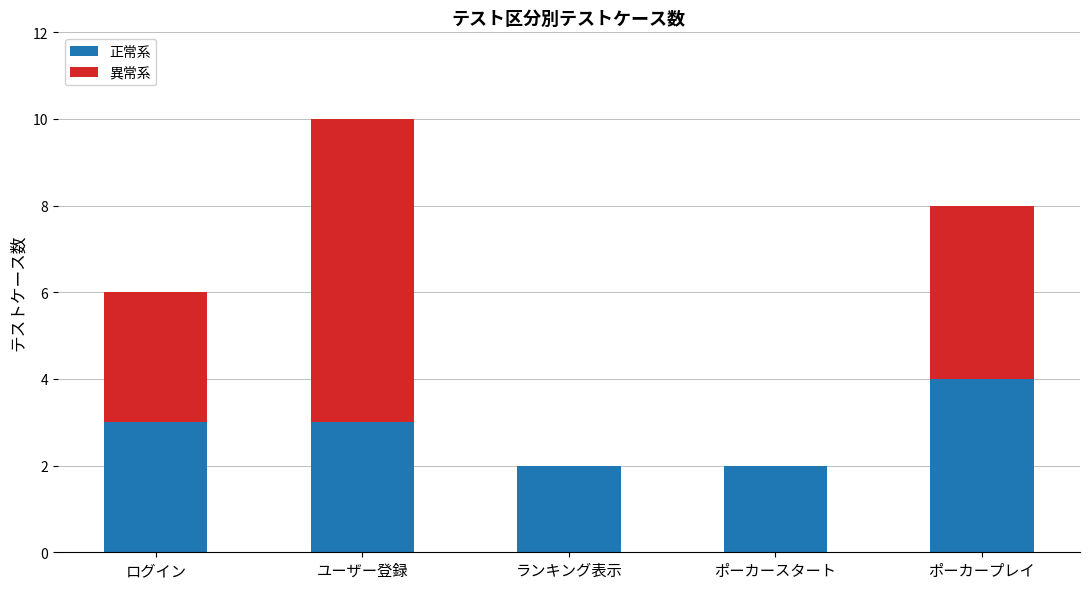

What is the sum of the 正常系 values at ユーザー登録 and ポーカープレイ?

7